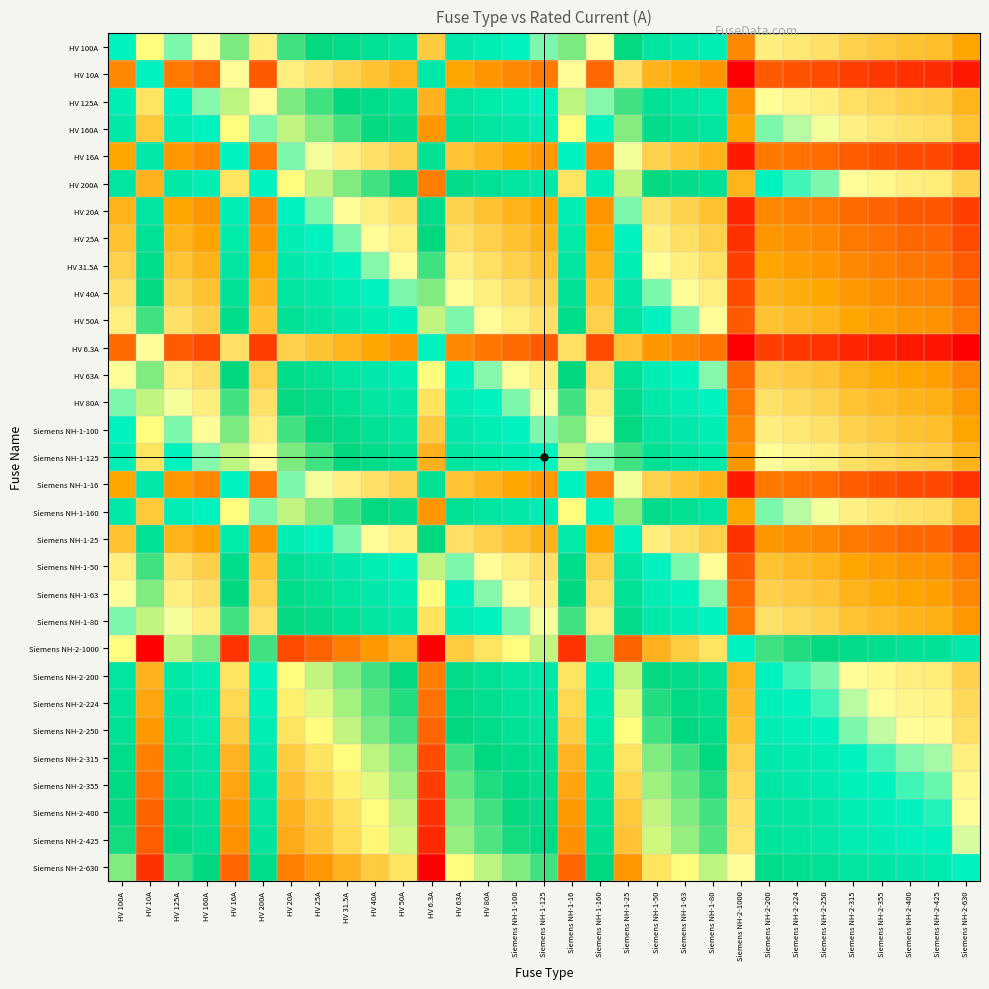

Rank the series at HV 16A from highest to lowest value.

Siemens NH-2-1000, Siemens NH-2-630, Siemens NH-2-425, Siemens NH-2-400, Siemens NH-2-355, Siemens NH-2-315, Siemens NH-2-250, Siemens NH-2-224, HV 200A, Siemens NH-2-200, HV 160A, Siemens NH-1-160, HV 125A, Siemens NH-1-125, HV 100A, Siemens NH-1-100, HV 80A, Siemens NH-1-80, HV 63A, Siemens NH-1-63, HV 50A, Siemens NH-1-50, HV 40A, HV 31.5A, HV 25A, Siemens NH-1-25, HV 20A, HV 16A, Siemens NH-1-16, HV 10A, HV 6.3A